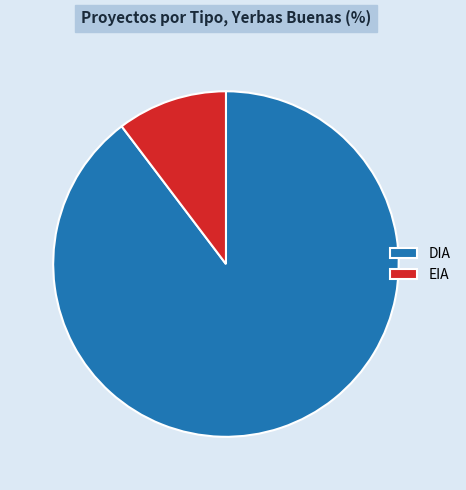

Approximately how many times larger is the value at DIA compared to EIA?

8.7